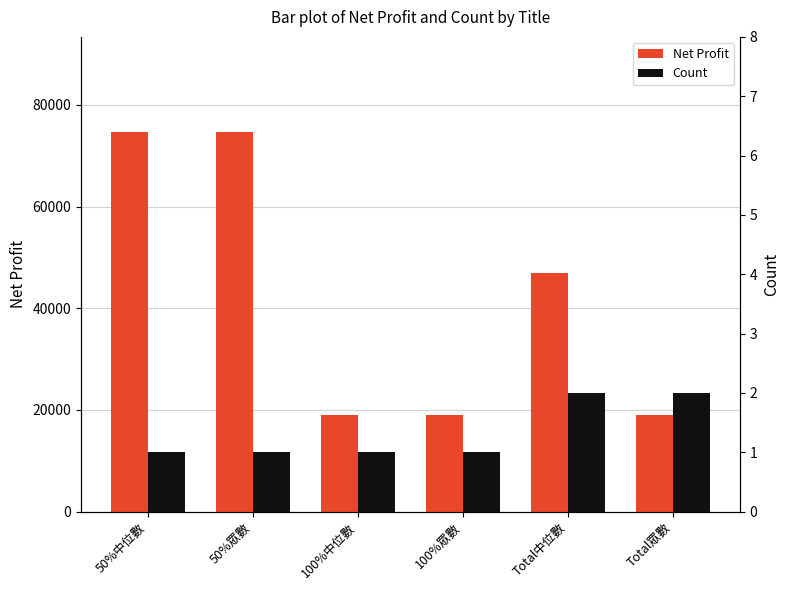

Which series changed the most between 50%中位數 and 50%眾數?

Net Profit